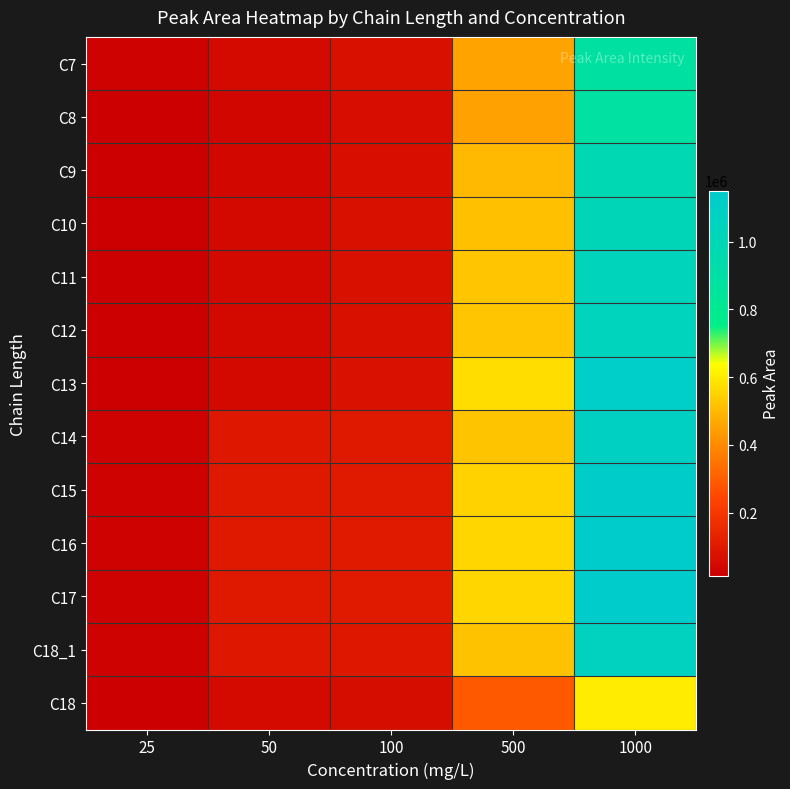

Reading left to right, what are all the values shown in this chart?

C7: 25=25799	50=51454	100=69832	500=455745	1000=879204
C8: 25=14829	50=40053	100=60445	500=452352	1000=883775
C9: 25=16204	50=44237	100=66690	500=502212	1000=984157
C10: 25=16648	50=45018	100=67923	500=513599	1000=1009705
C11: 25=16687	50=45619	100=68975	500=525043	1000=1034394
C12: 25=16673	50=45690	100=69130	500=528844	1000=1042634
C13: 25=17767	50=48825	100=74130	500=569921	1000=1121994
C14: 25=24066	50=95523	100=98369	500=522758	1000=1085478
C15: 25=25335	50=100148	100=103370	500=546866	1000=1131578
C16: 25=25877	50=101829	100=105577	500=557610	1000=1150898
C17: 25=25796	50=101652	100=105634	500=558074	1000=1149875
C18_1: 25=23938	50=94170	100=97953	500=517189	1000=1065932
C18: 25=13549	50=53189	100=55313	500=291404	1000=601813